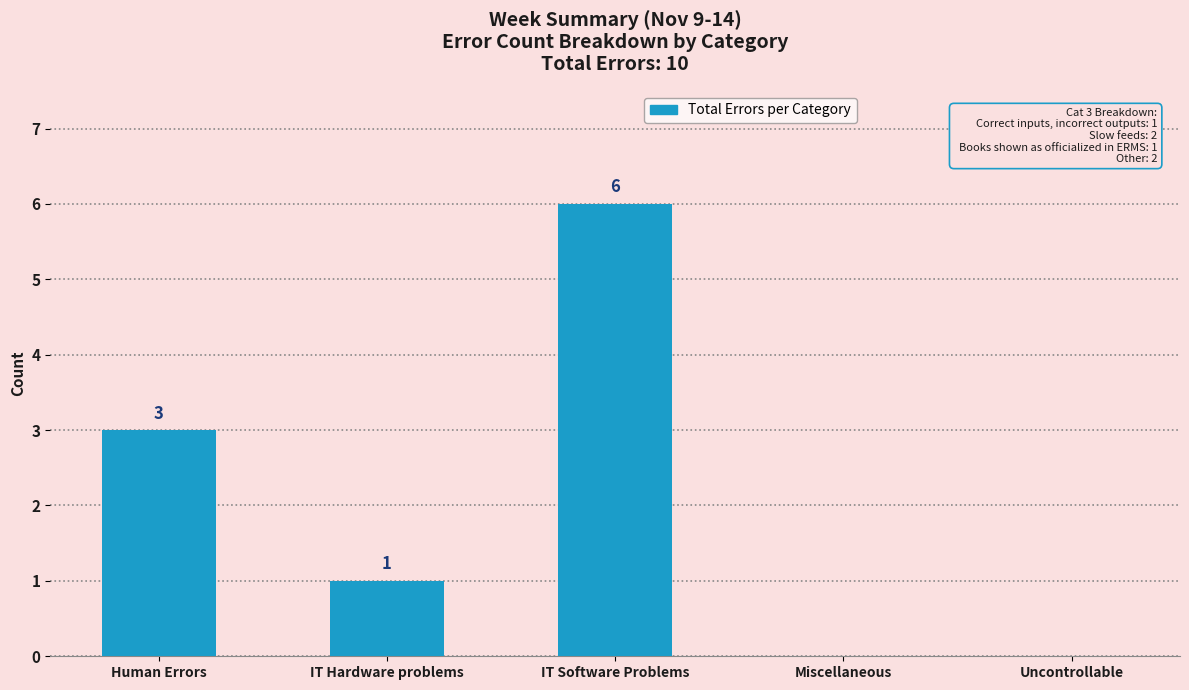

Reading left to right, transcribe all the data shown in this chart.

Human Errors=3	IT Hardware problems=1	IT Software Problems=6	Miscellaneous=0	Uncontrollable=0